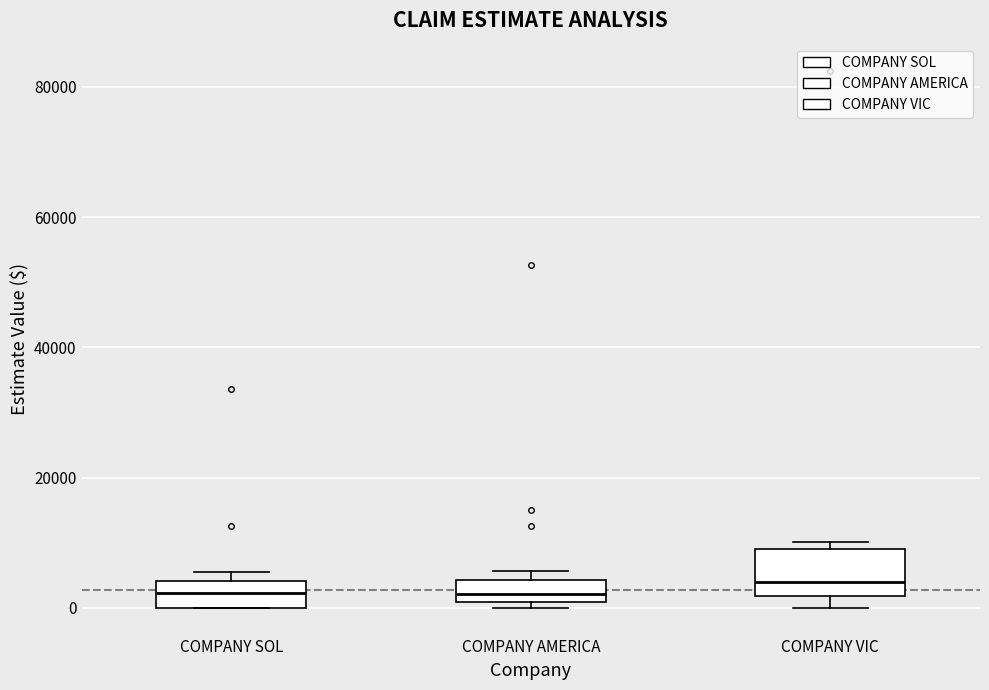

Reading left to right, read every box against the y-axis: the position of its median line, the range the box covers, and the ends of its whiskers. The values are not printed on the chart, so give them approximately, as read against the axis.

COMPANY SOL: median 2000, box 0 to 4000, whiskers 0 to 6000
COMPANY AMERICA: median 2000, box 0 to 4000, whiskers 0 (just below the box's lower edge) to 6000
COMPANY VIC: median 4000, box 2000 to 10000, whiskers 0 to 10000 (just above the box's upper edge)